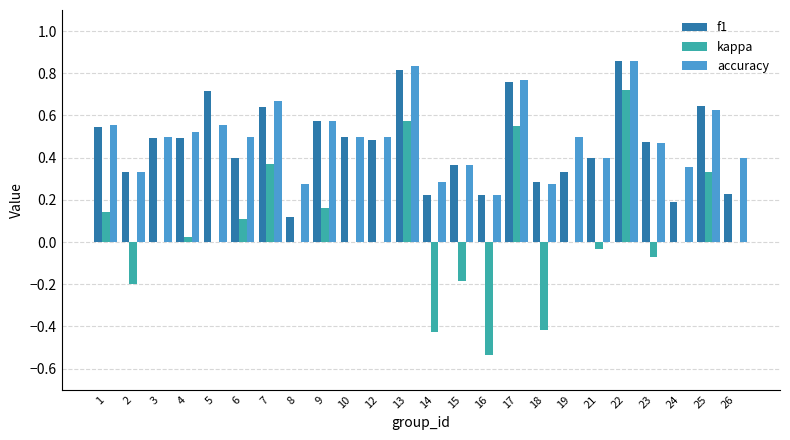

True or false: kappa has a value of 0.0 at 12.

True